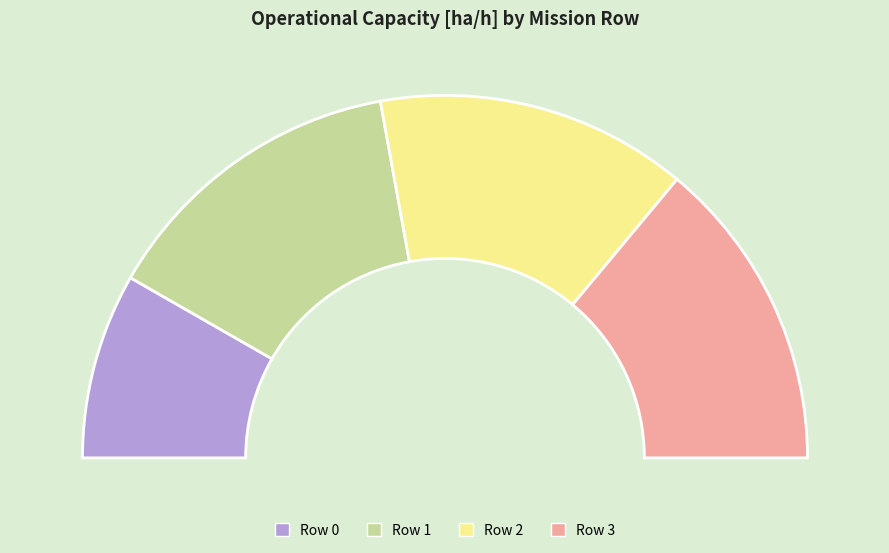

Is the sum of Row 2 and Row 1 greater than half?

Yes